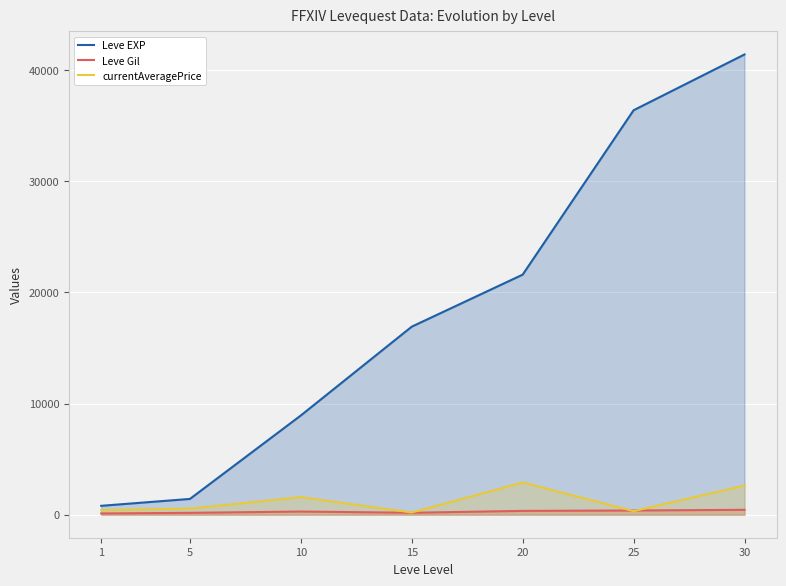

At how many categories does at least one series exceed 5589?

5